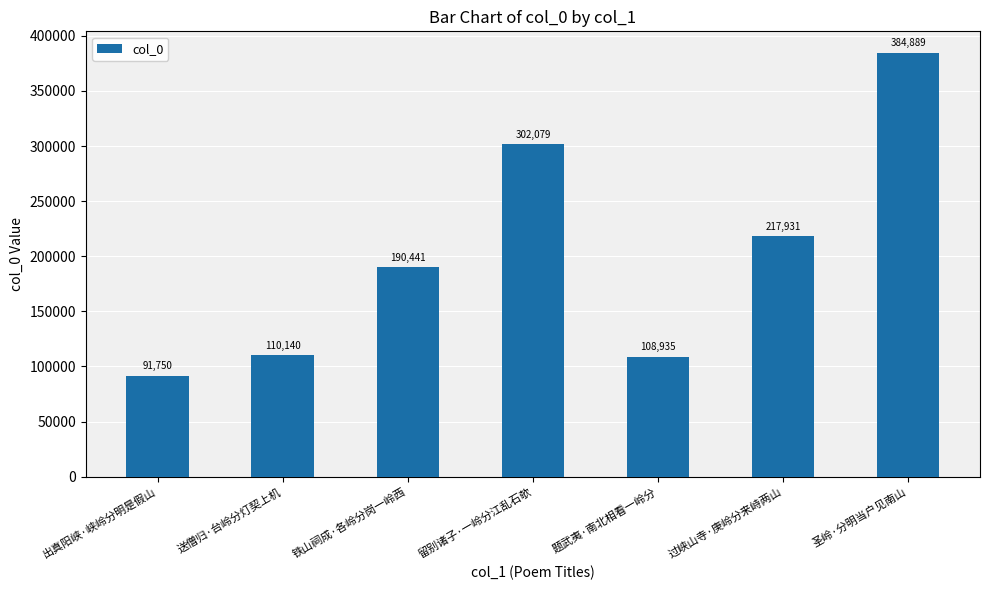

Between 出真阳峡·峡岭分明是假山 and 留别诸子·一岭分江乱石欹, which is larger?

留别诸子·一岭分江乱石欹